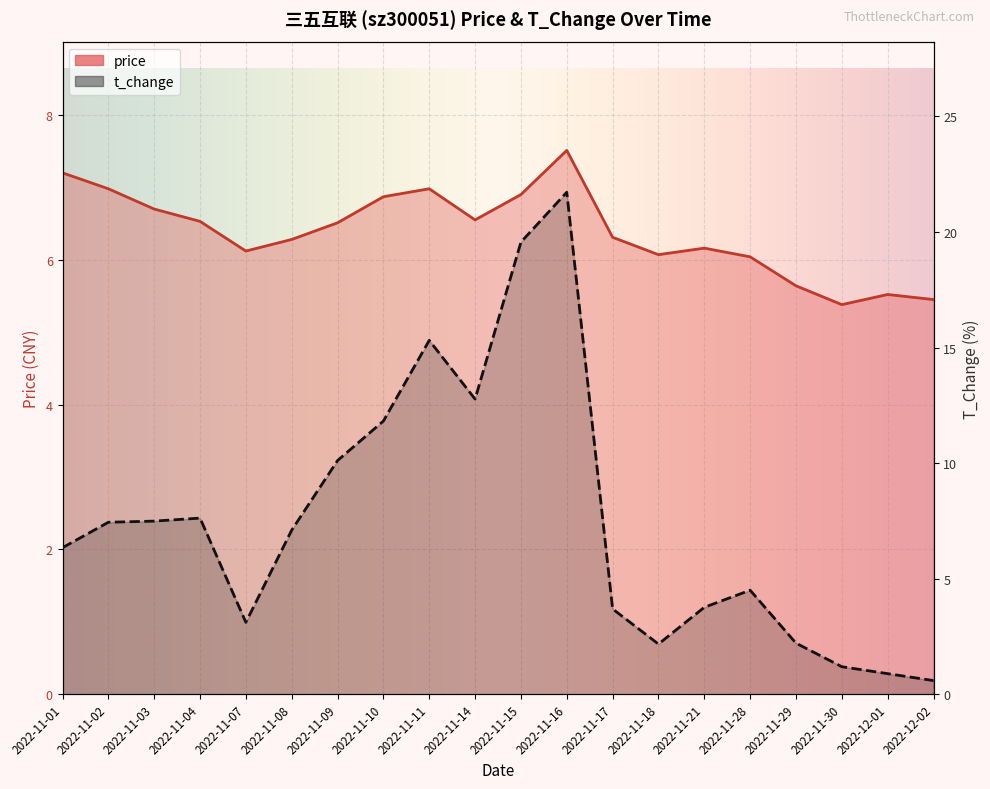

What is the label of the 15th point from the left?

2022-11-21